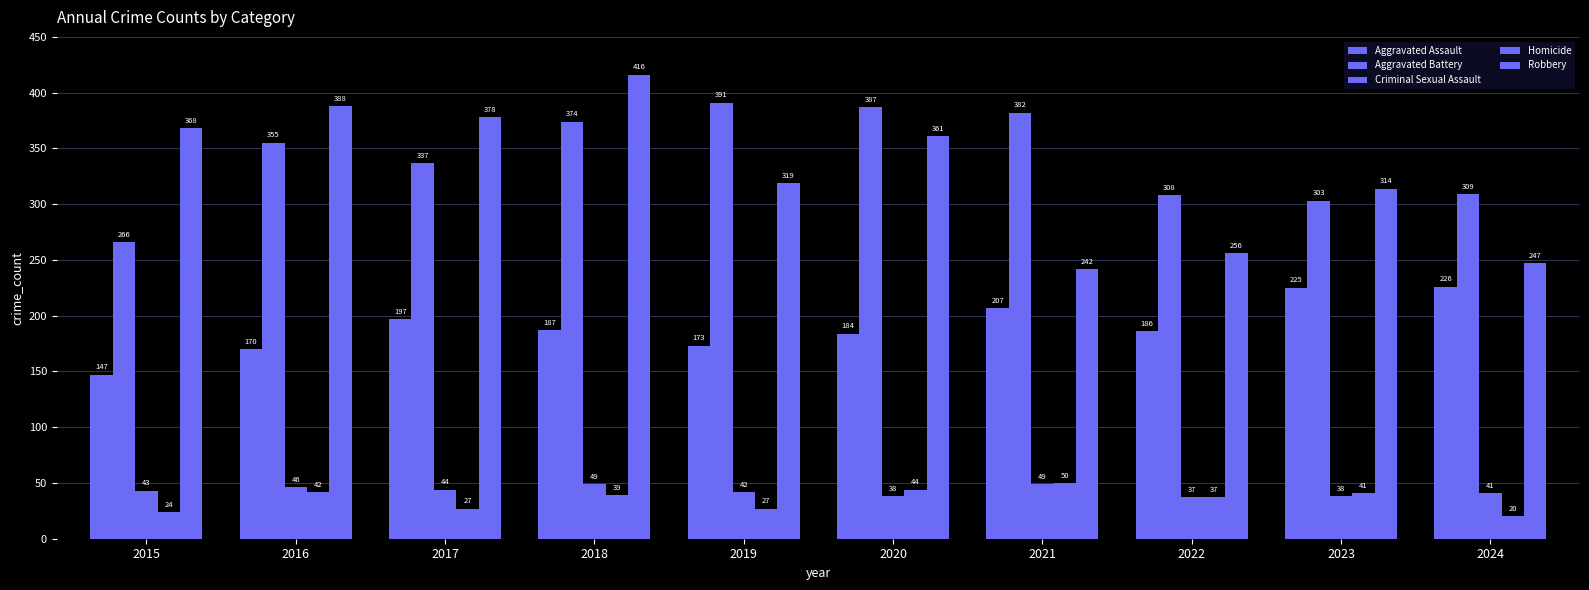

List the series in order of their peak value, highest first.

Robbery, Aggravated Battery, Aggravated Assault, Homicide, Criminal Sexual Assault